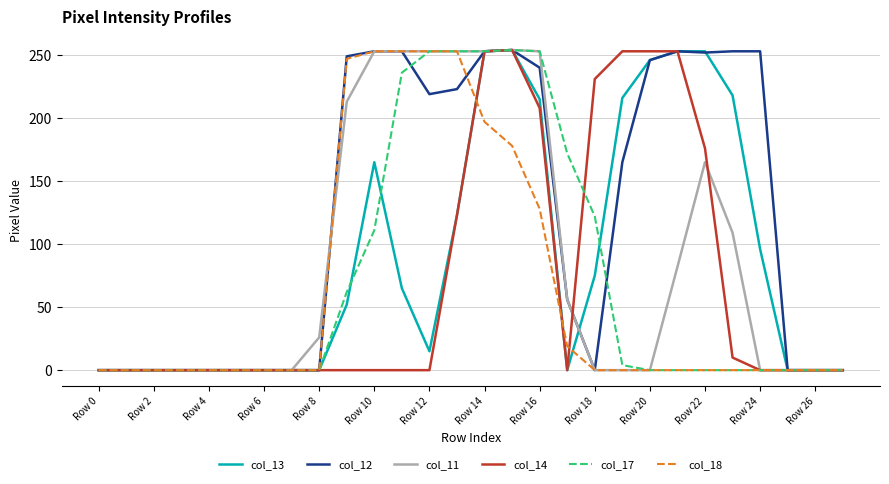

Is this an area chart (filled region under the line)?

No